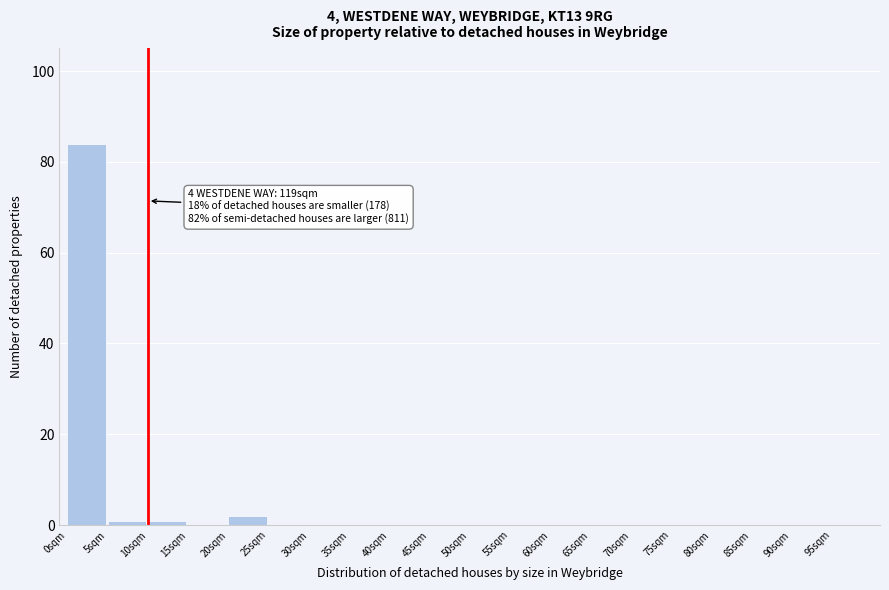

Reading right to left, extract all data points from this chart.

95sqm=0	90sqm=0	85sqm=0	80sqm=0	75sqm=0	70sqm=0	65sqm=0	60sqm=0	55sqm=0	50sqm=0	45sqm=0	40sqm=0	35sqm=0	30sqm=0	25sqm=0	20sqm=2	15sqm=0	10sqm=1	5sqm=1	0sqm=84